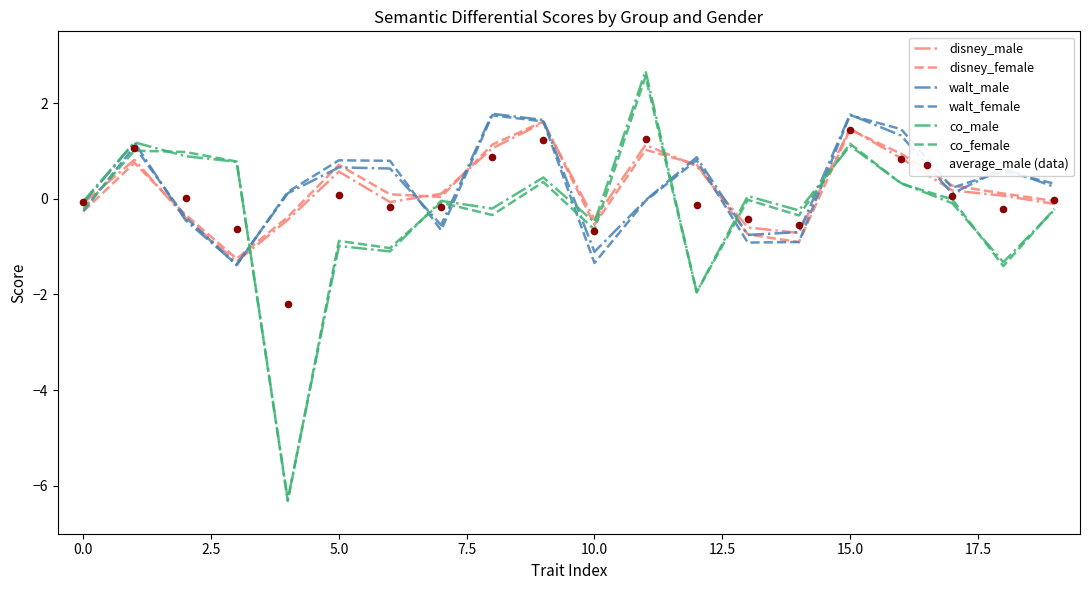

Which series contains the lowest Y value?

co_female